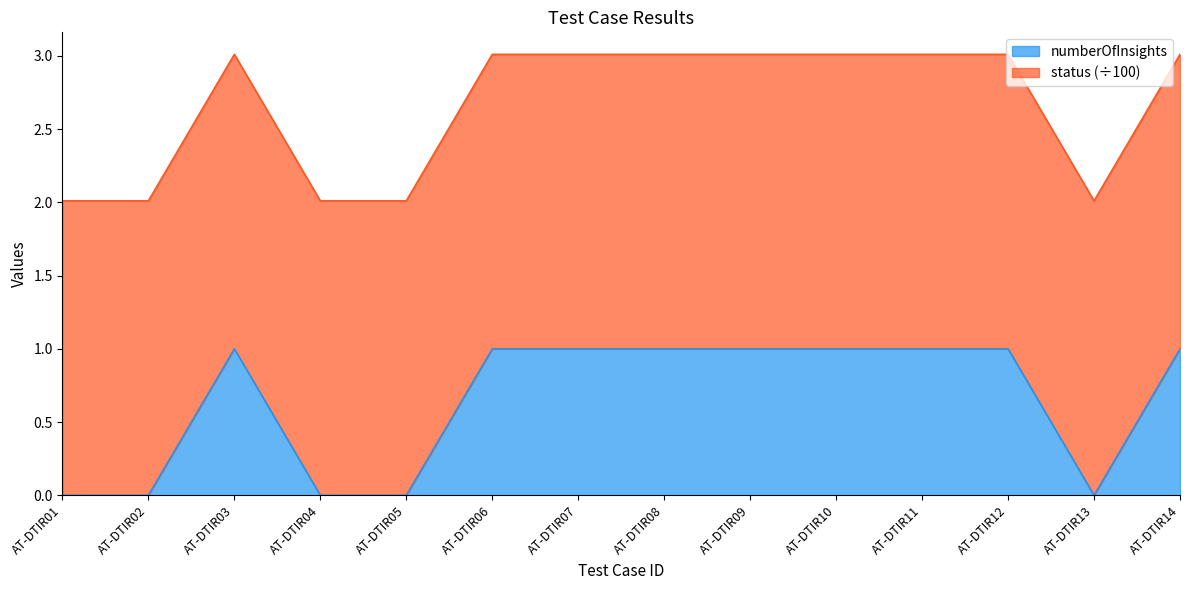

The chart shows a value of 1 at AT-DTIR07. True or false?

False